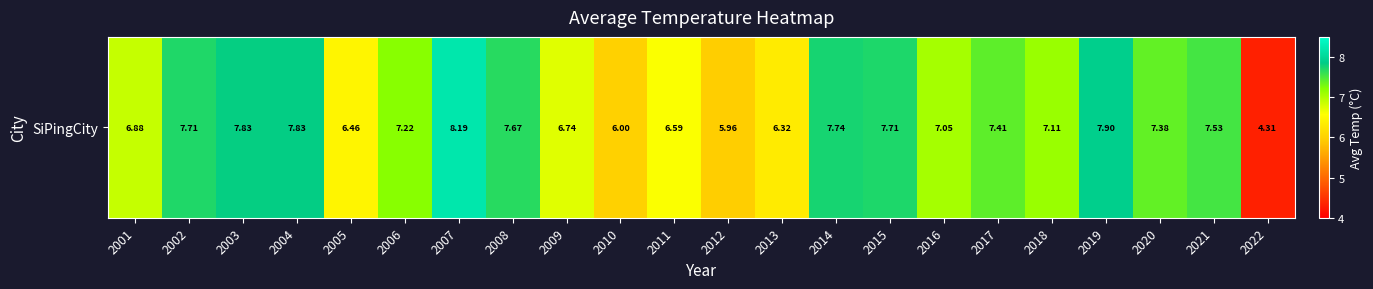

Is it true that the value at 2003 is 7.8?

True